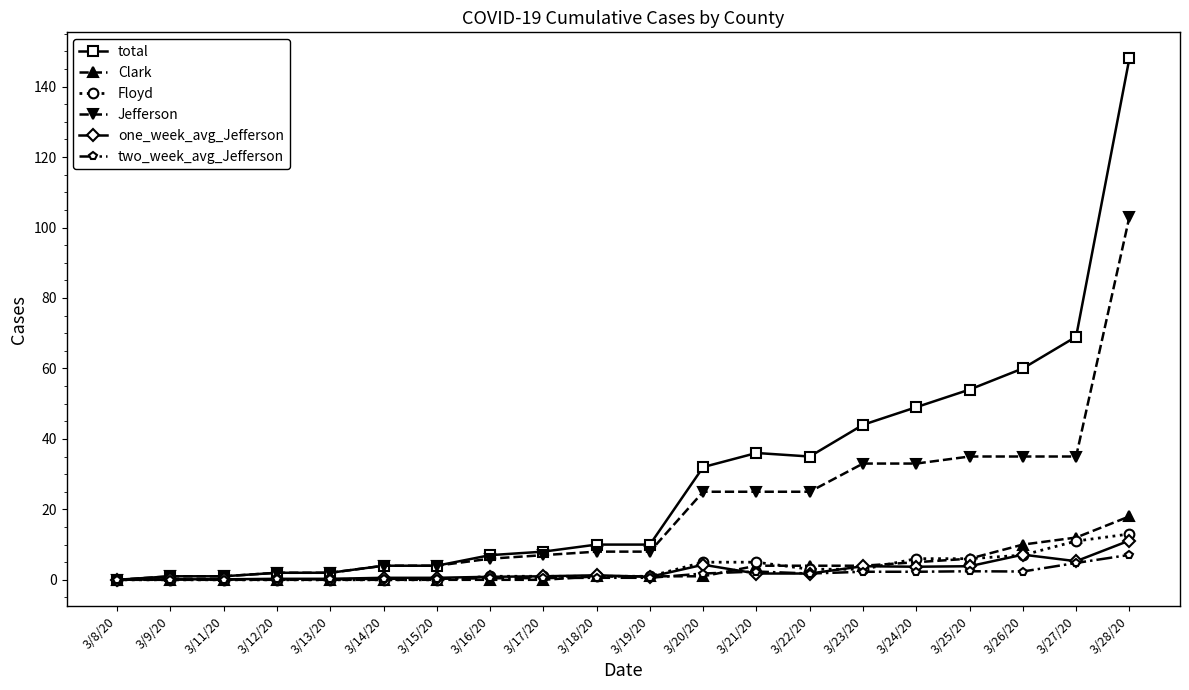

What is the maximum value shown in the chart?

148.0